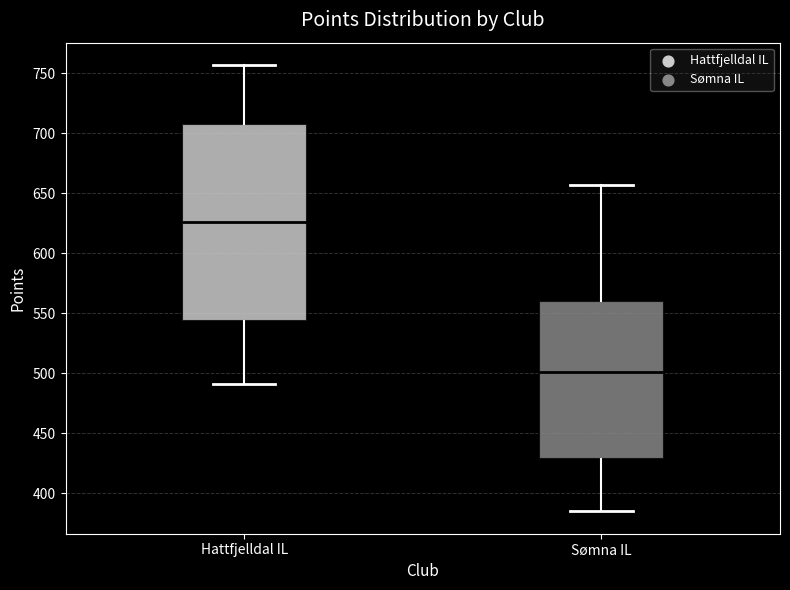

Which box has the highest median line?

Hattfjelldal IL